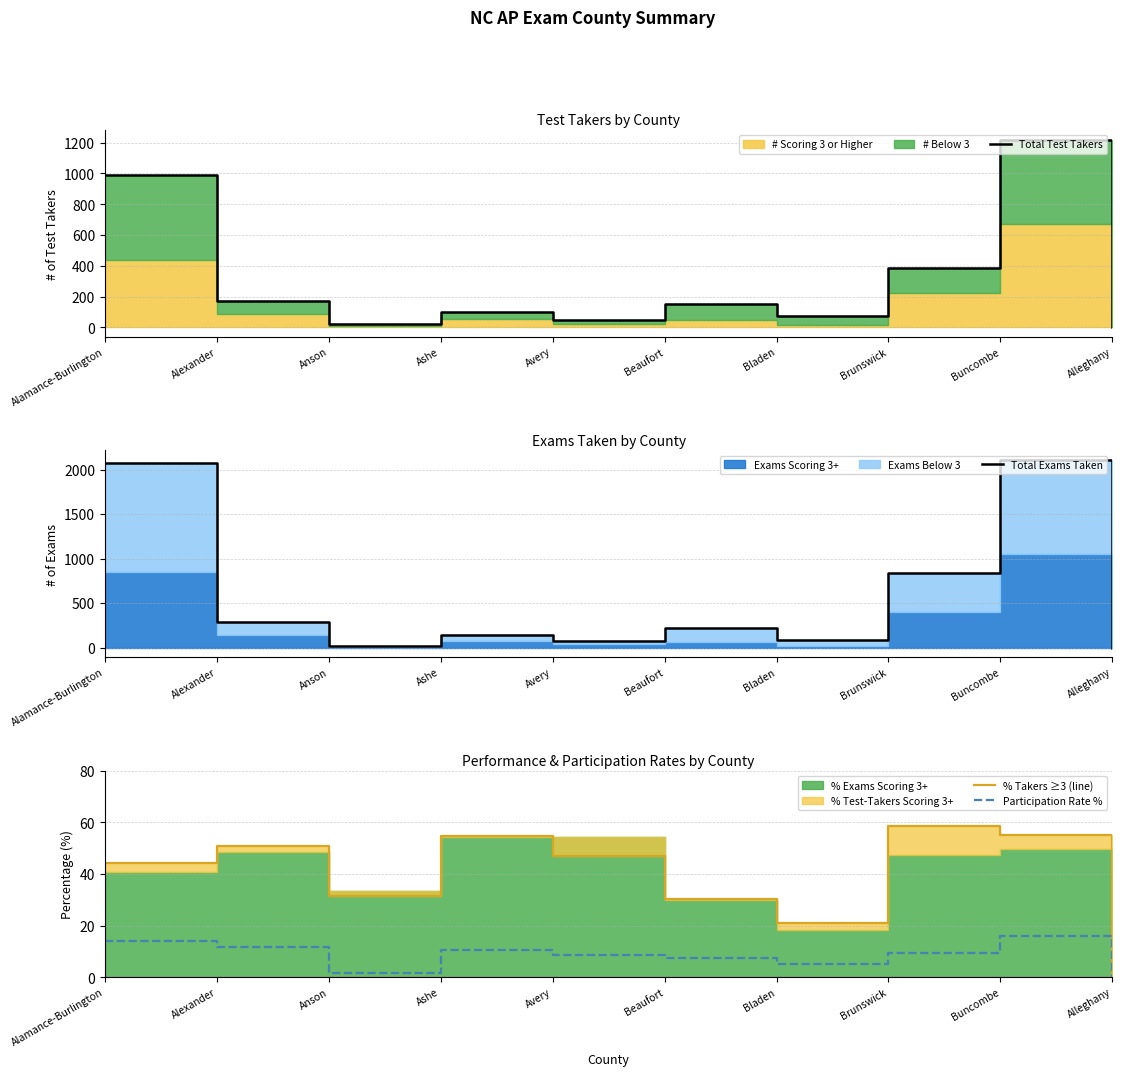

At which category does % Takers ≥3 (line) reach its first local valley?

Anson